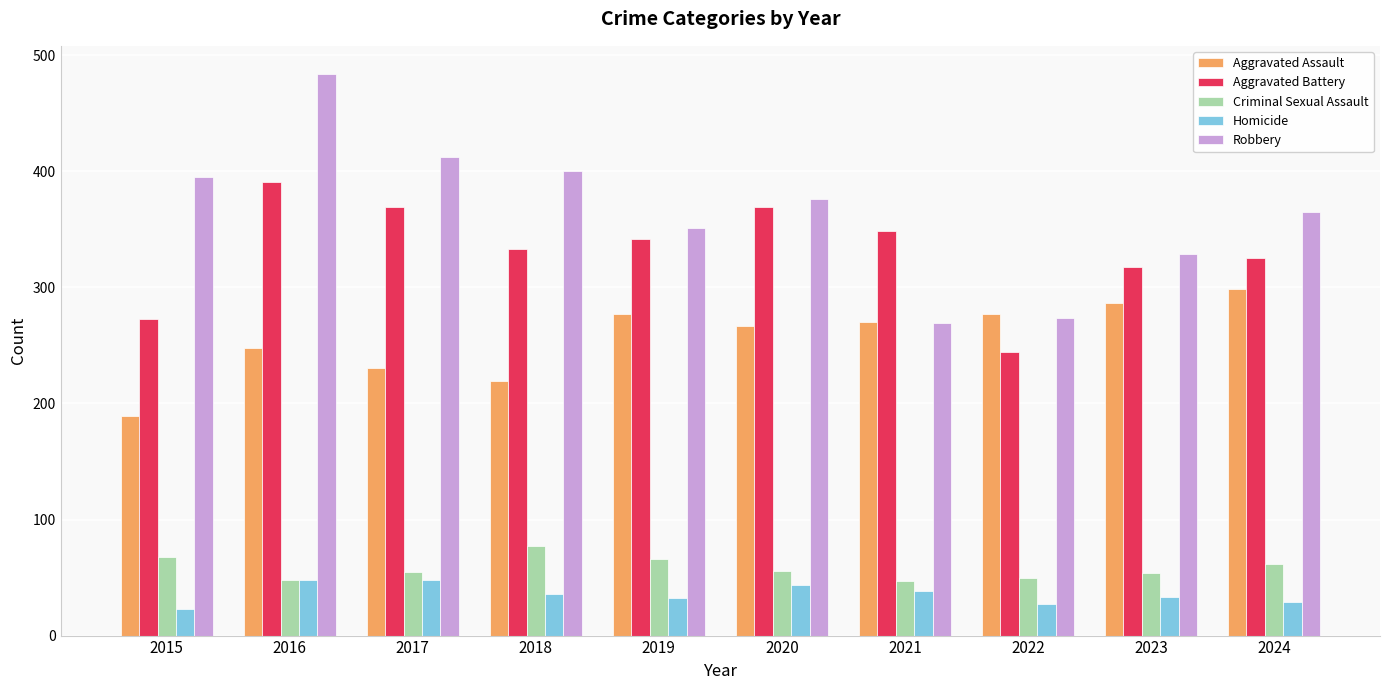

Where does the Criminal Sexual Assault series first go above 56?

2015